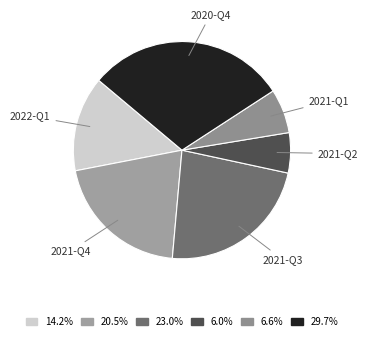

Count the number of slices in the pie.

6